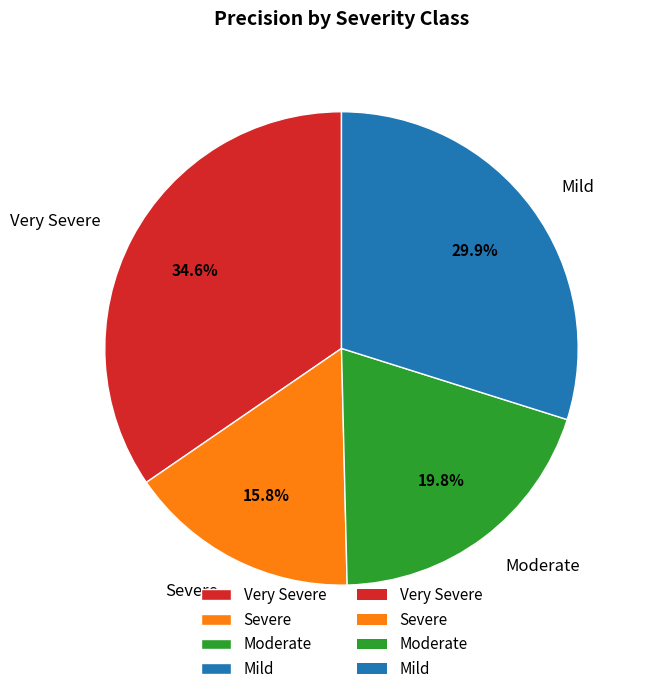

Between Severe and Mild, which is larger?

Mild